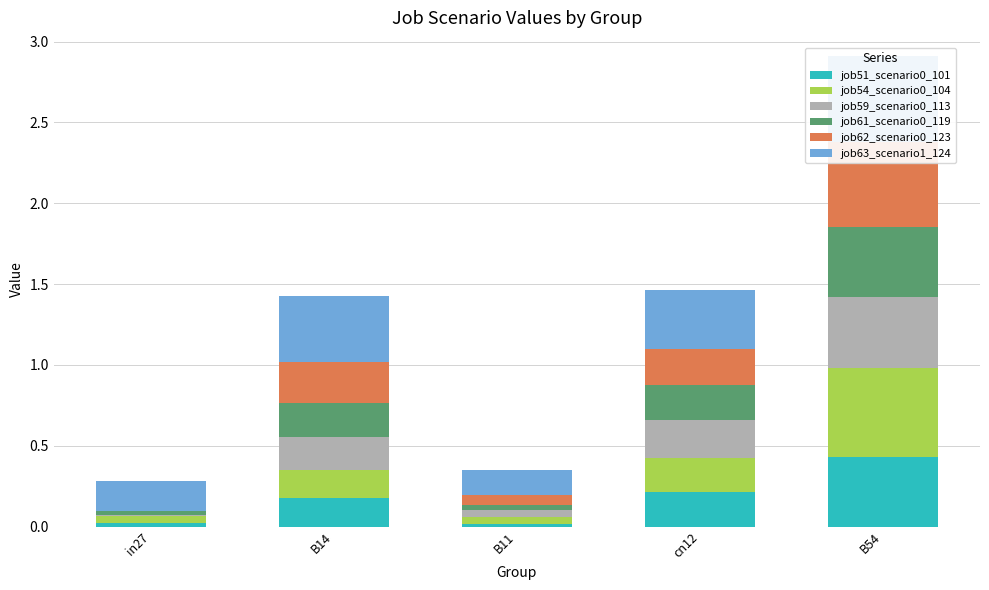

What is the difference between the highest and lowest values at B14?

0.2